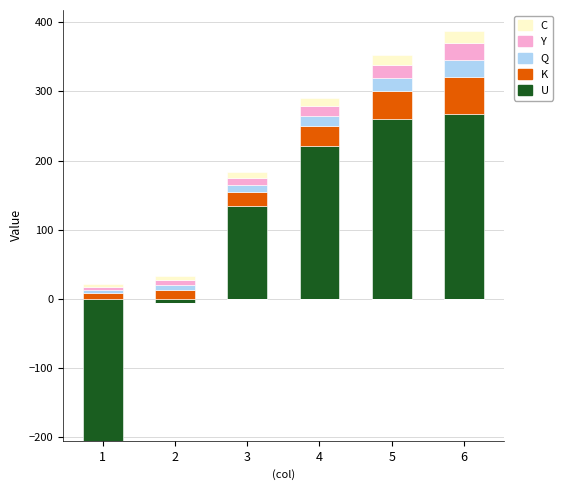

What is the value of the C bar at the 2nd from the left?

5.5